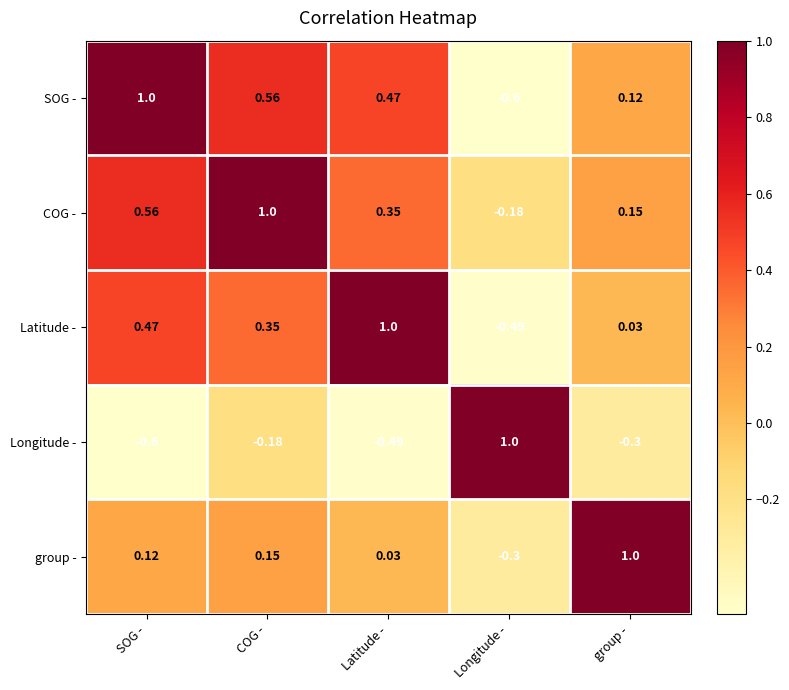

Rank the series at group - from lowest to highest value.

Longitude -, Latitude -, SOG -, COG -, group -